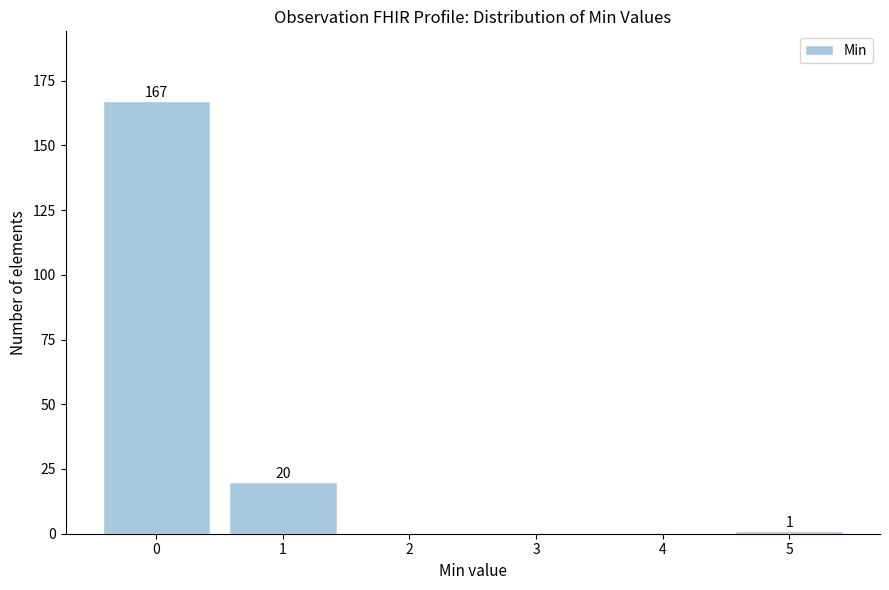

Reading left to right, what are all the values shown in this chart?

0=167	1=20	2=0	3=0	4=0	5=1